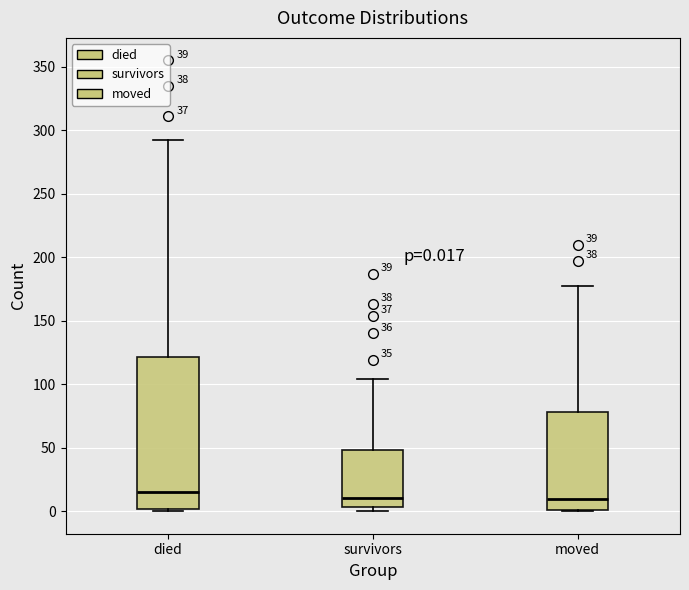

Which box's median line is the highest?

died